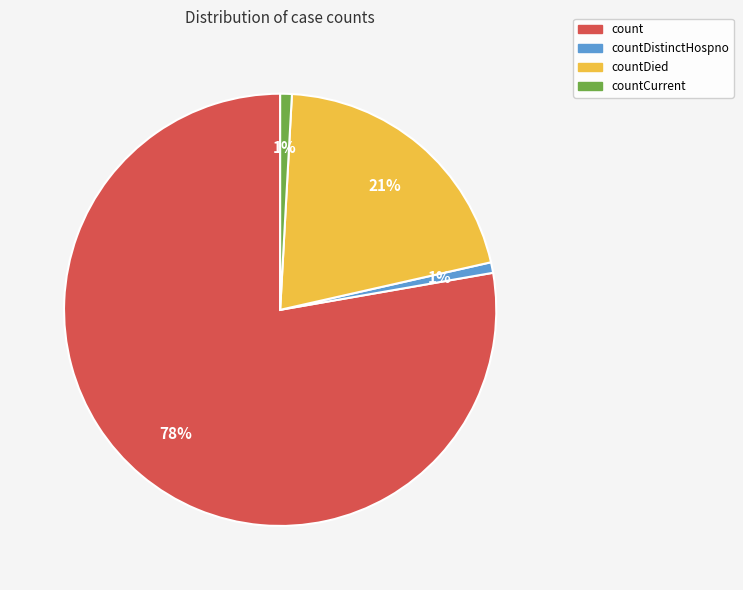

To the nearest percent, what is the average slice percentage?

25%